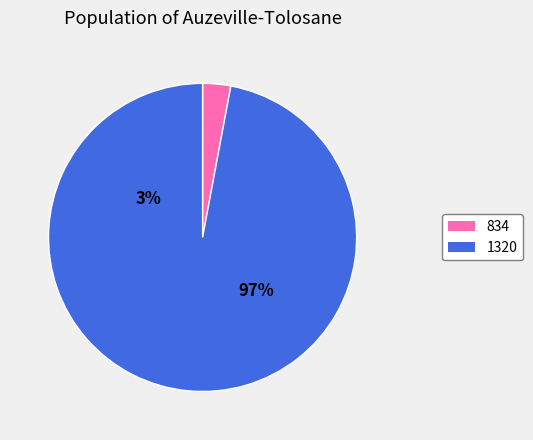

What is the total percentage of 1320 and 834?

100.0%